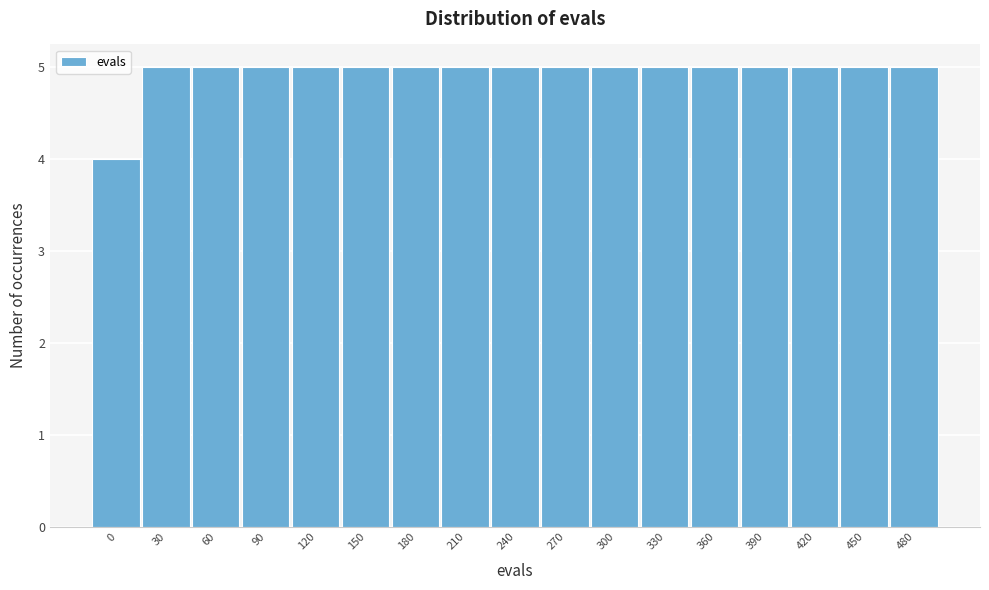

Reading left to right, list all the values displayed in this chart.

0=4	30=5	60=5	90=5	120=5	150=5	180=5	210=5	240=5	270=5	300=5	330=5	360=5	390=5	420=5	450=5	480=5